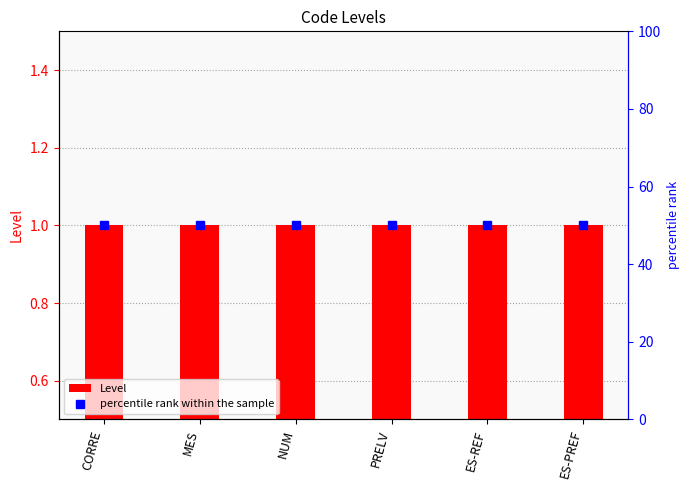

At how many categories does at least one series exceed 49?

6